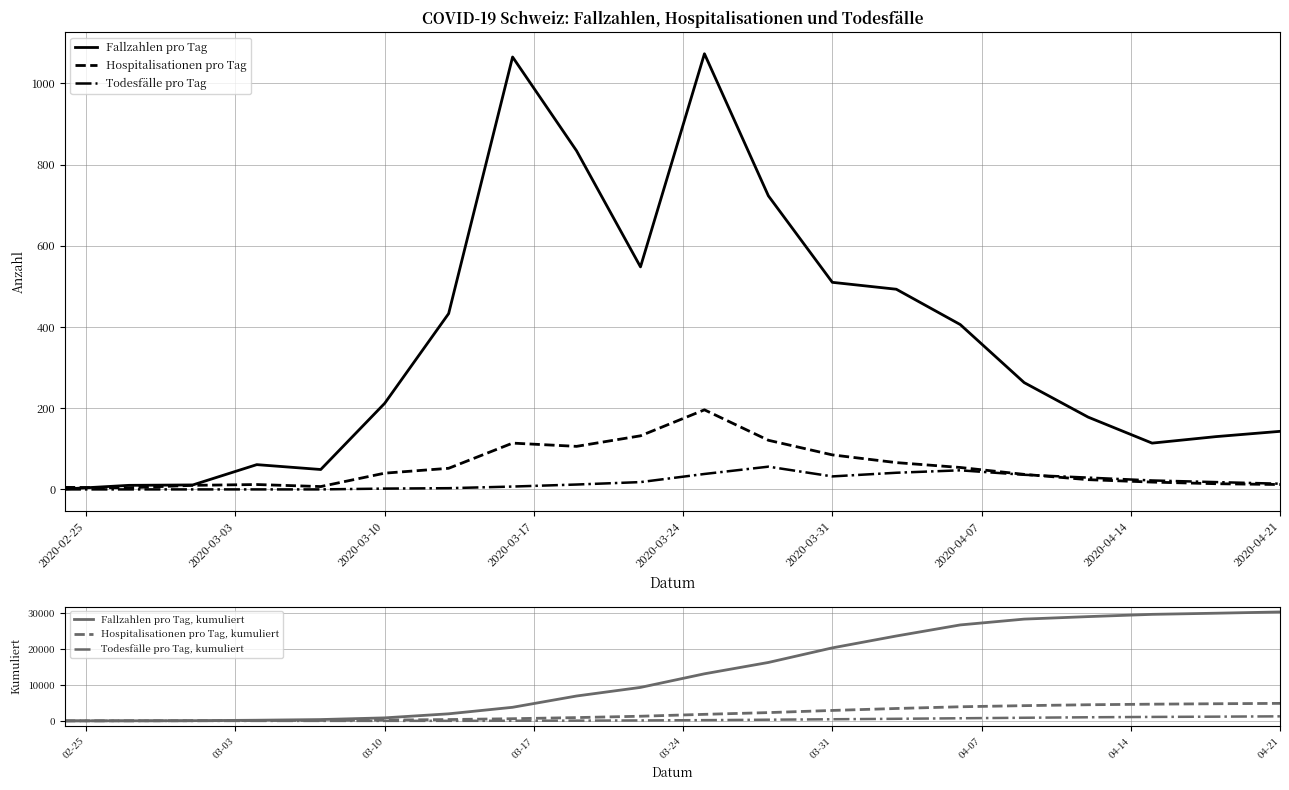

What is the sum of all Hospitalisationen pro Tag, kumuliert values?

41047